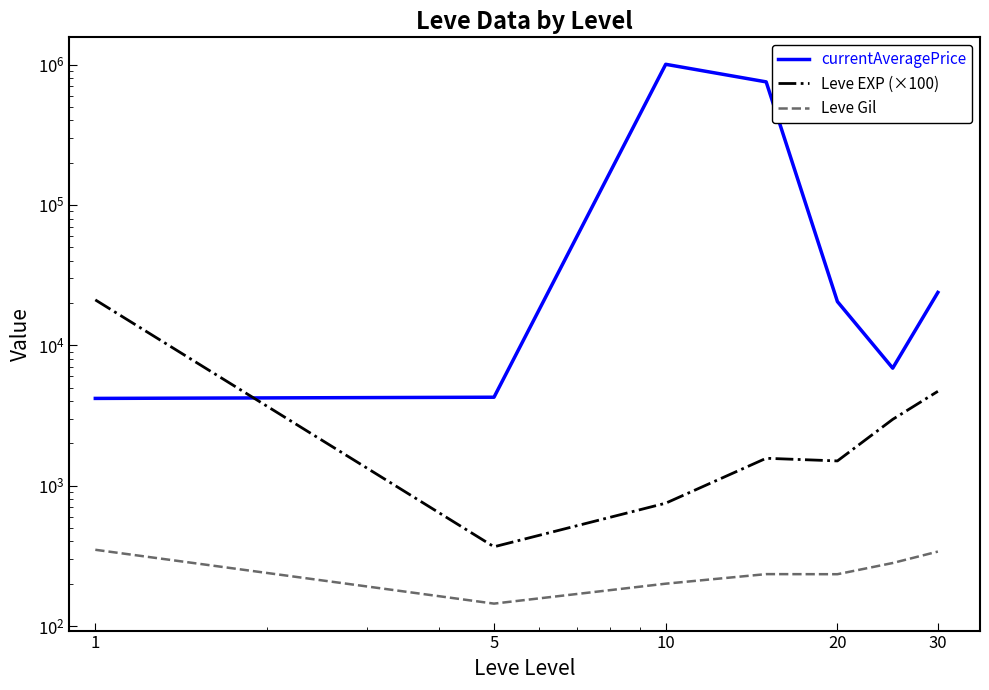

Which series has the largest range (max minus min)?

currentAveragePrice